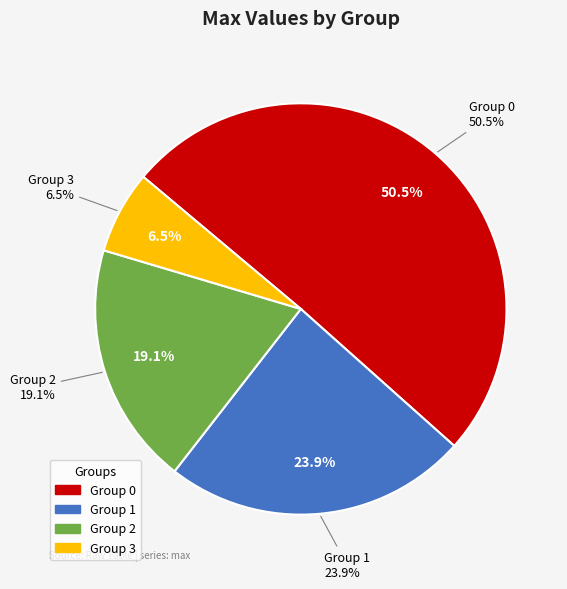

How many segments does this pie chart have?

4